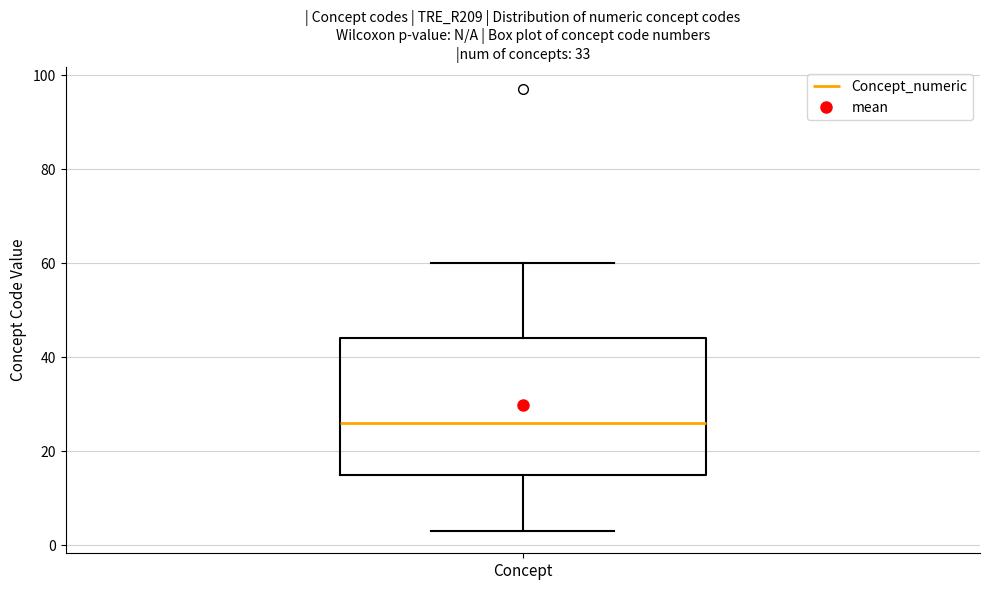

Read this box plot against the y-axis: the position of the median line, the range covered by the box, and the ends of both whiskers. The values are not printed on the chart, so give them approximately, as read against the axis.

median 26, box 16 to 44, whiskers 4 to 60